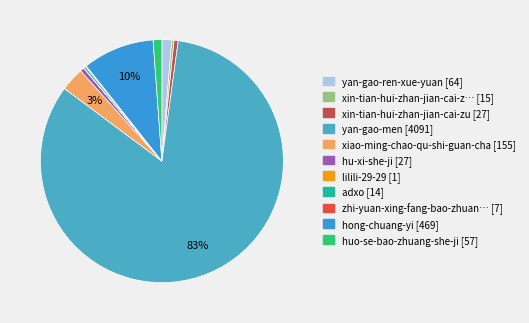

Which slice is the smallest?

lilili-29-29